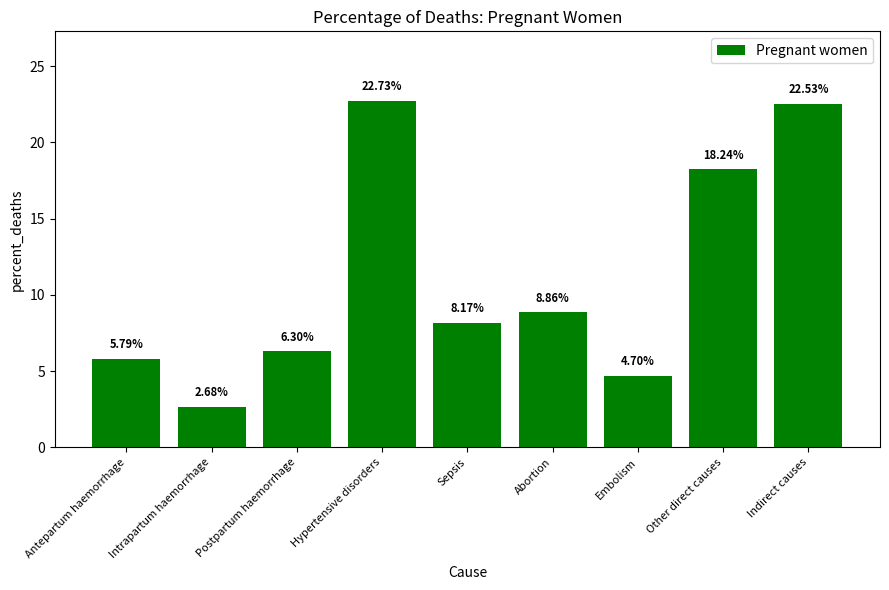

List the labels in order of value, smallest first.

Intrapartum haemorrhage, Embolism, Antepartum haemorrhage, Postpartum haemorrhage, Sepsis, Abortion, Other direct causes, Indirect causes, Hypertensive disorders